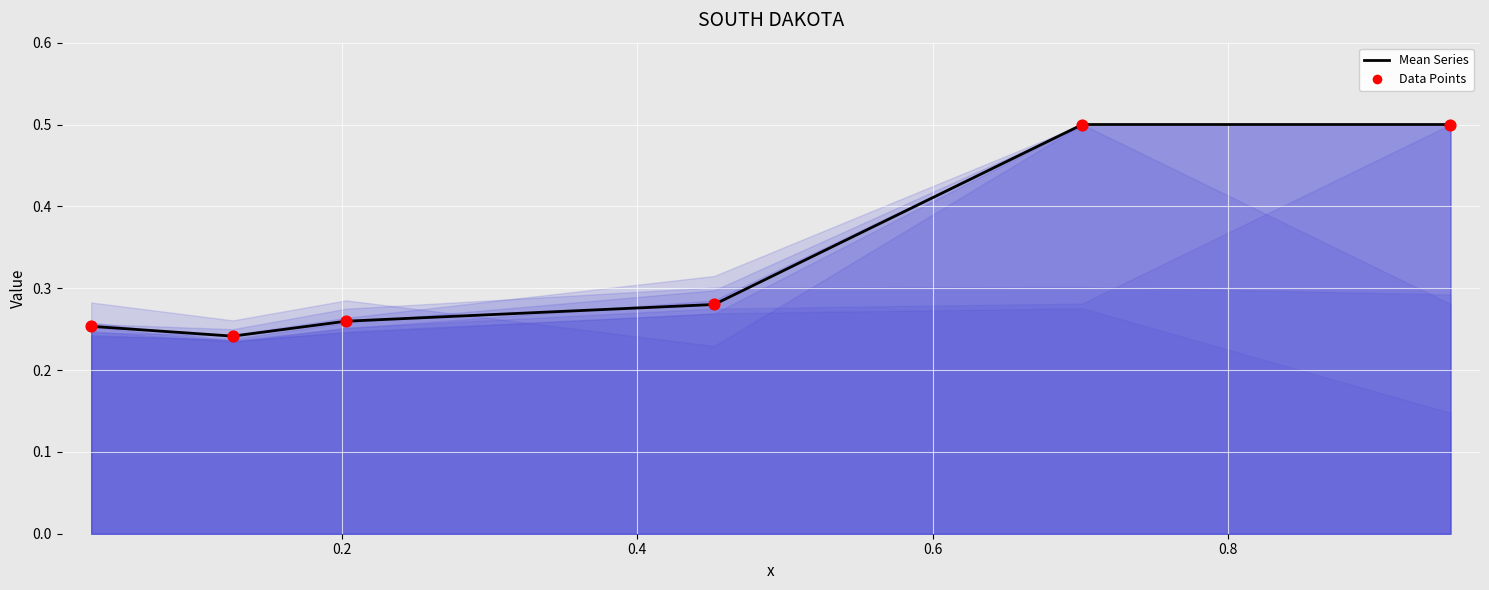

Which series reaches the maximum Y coordinate?

Mean